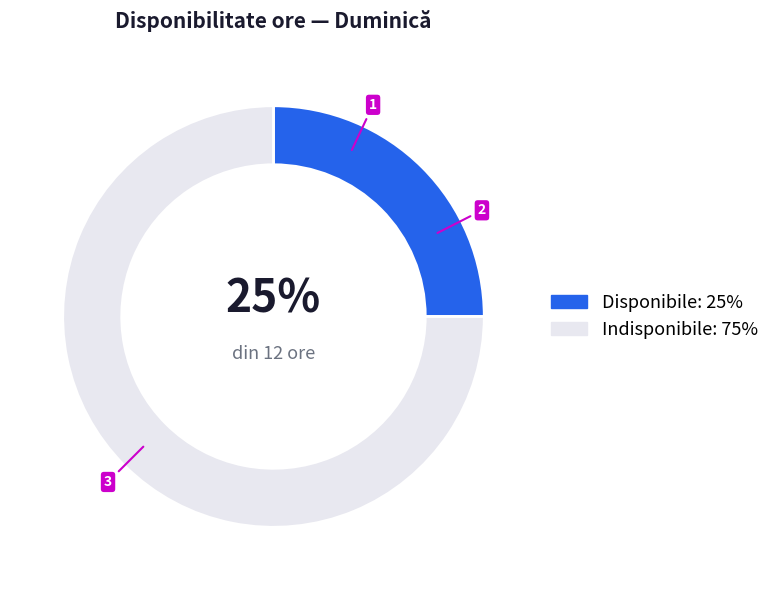

To the nearest percent, what is the difference between the largest and smallest slice percentages?

50%